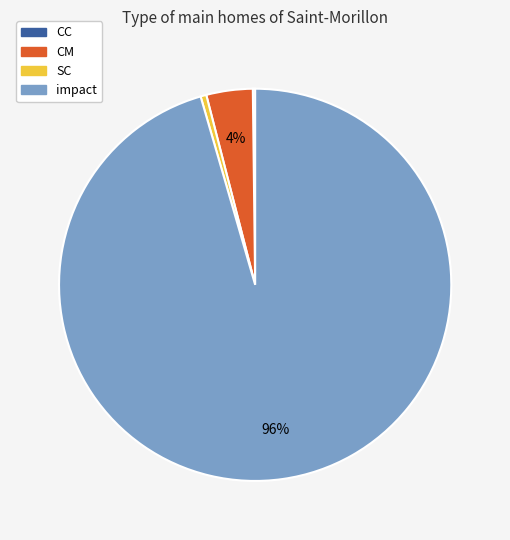

What is the largest slice in the pie chart?

impact